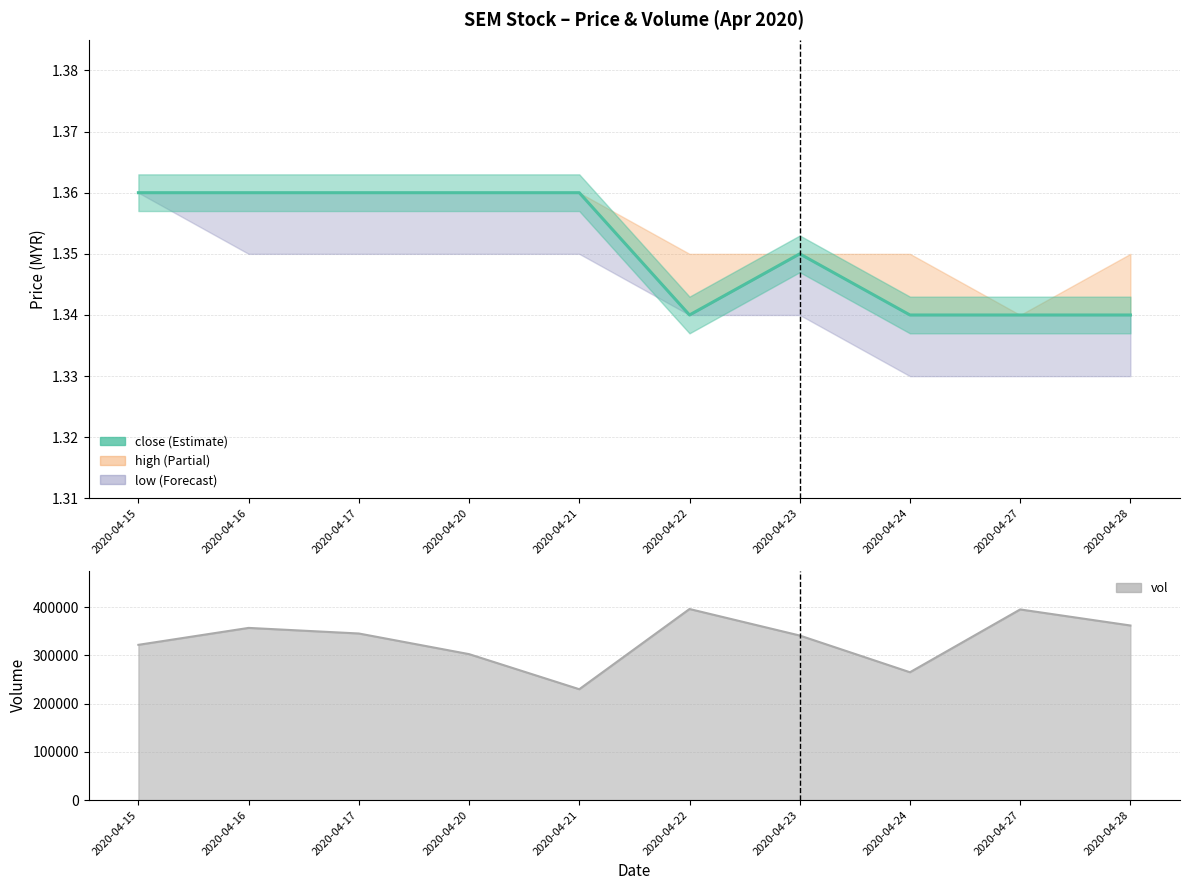

At 2020-04-22, list the series in order from largest to smallest.

vol, close